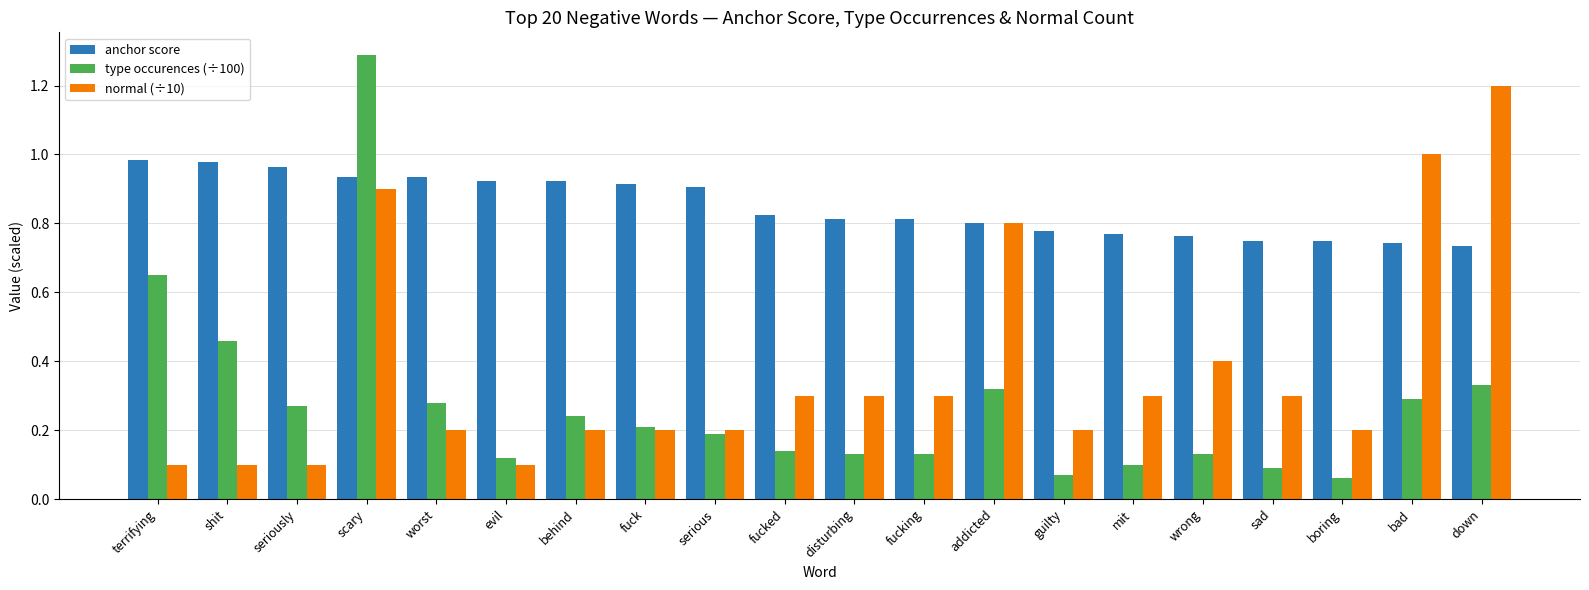

Are the bars horizontal?

No